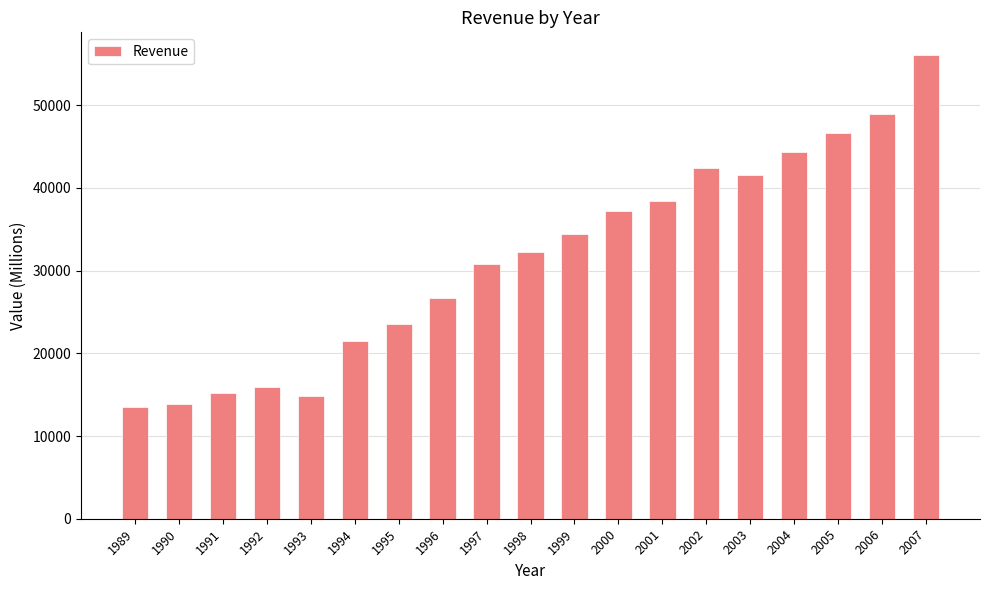

What is the change in value from 2001 to 2004?

+5872